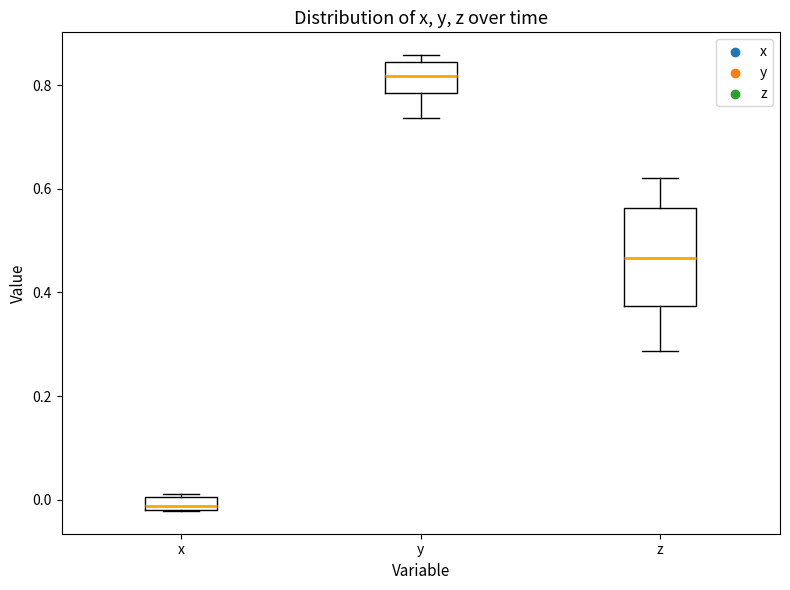

Which box has the highest median line?

y